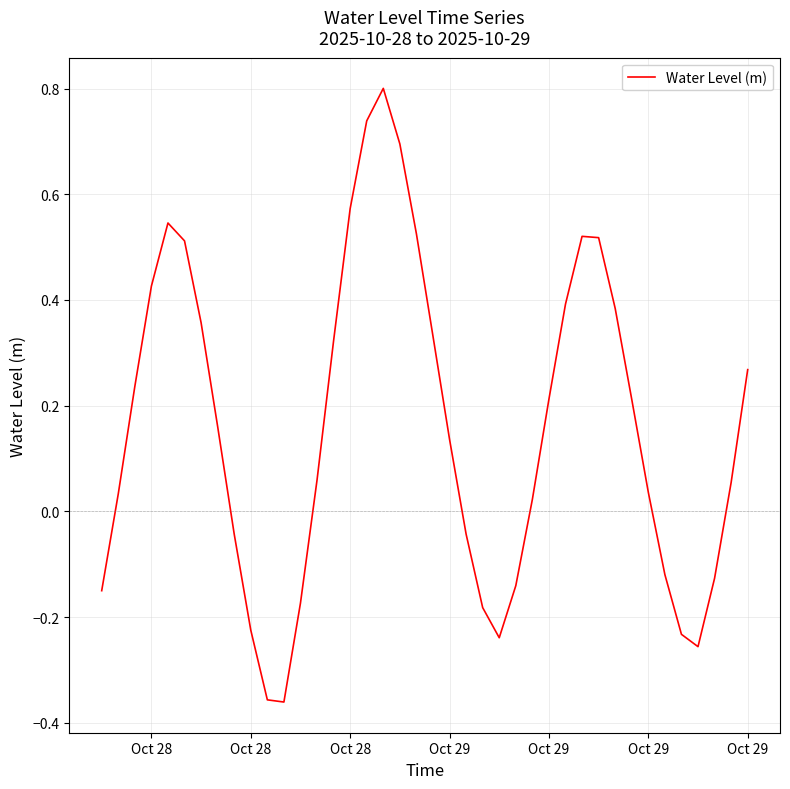

What is the difference between the maximum and minimum values?

1.2